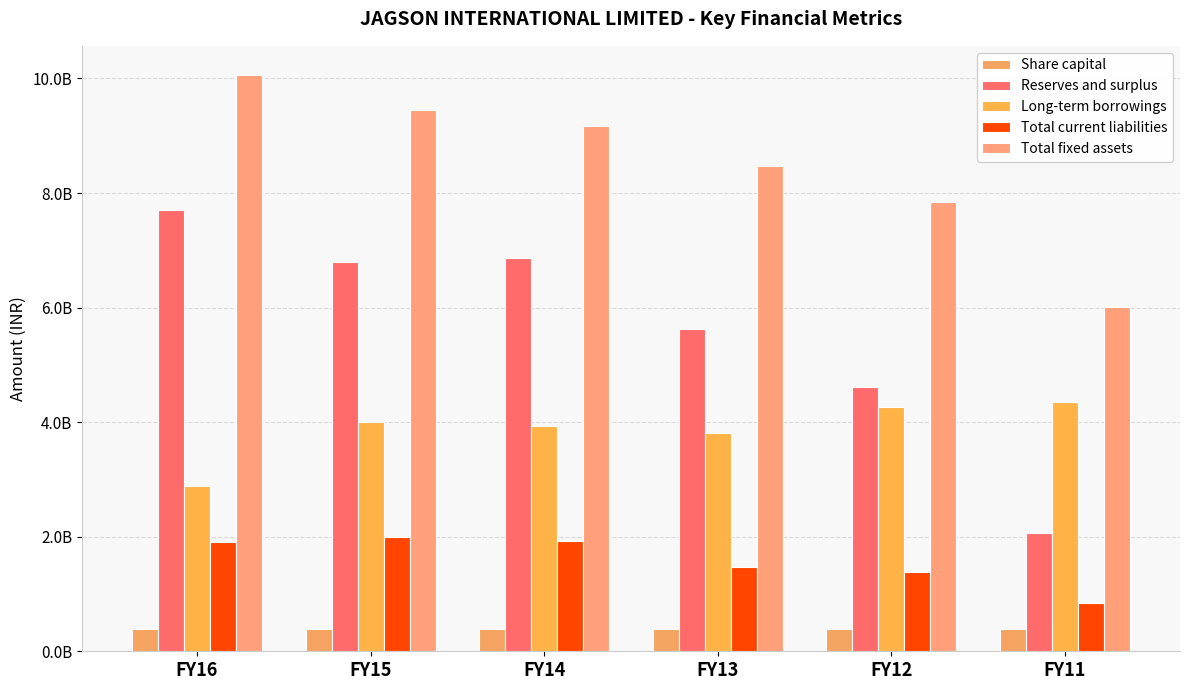

Which series changed the most between FY16 and FY13?

Reserves and surplus